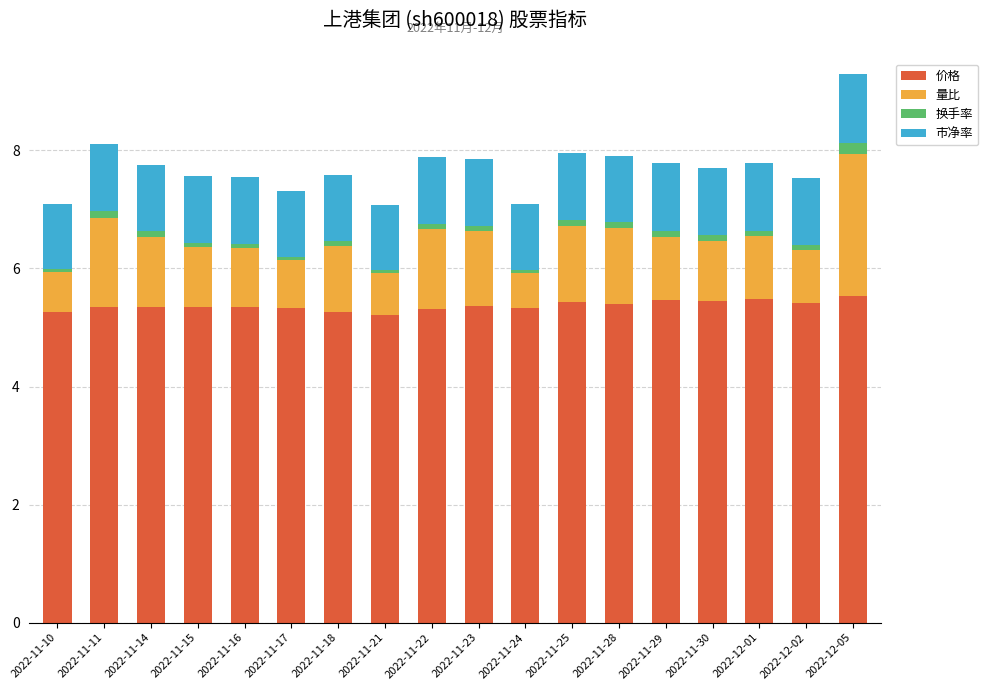

What is the average value of the 价格 series?

5.4